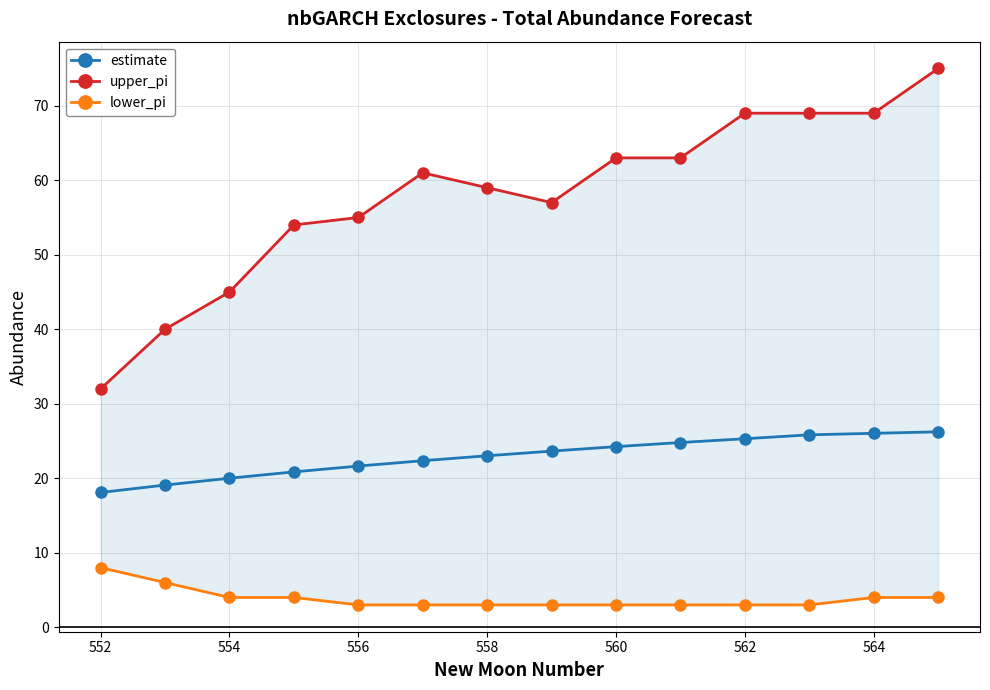

Count the number of categories in the chart.

14